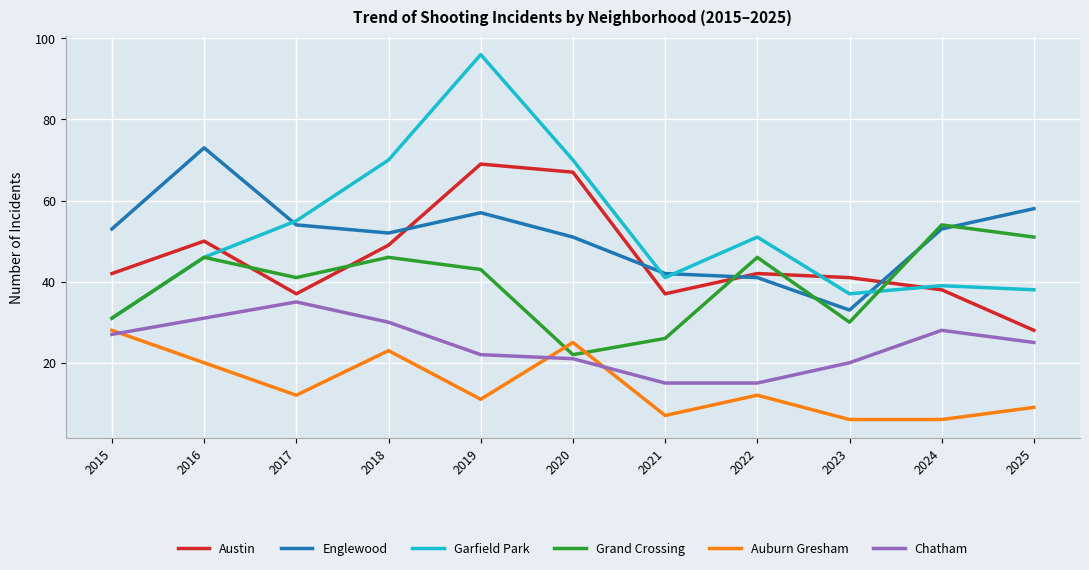

Which series ends up on top after the final intersection of Garfield Park and Englewood?

Englewood